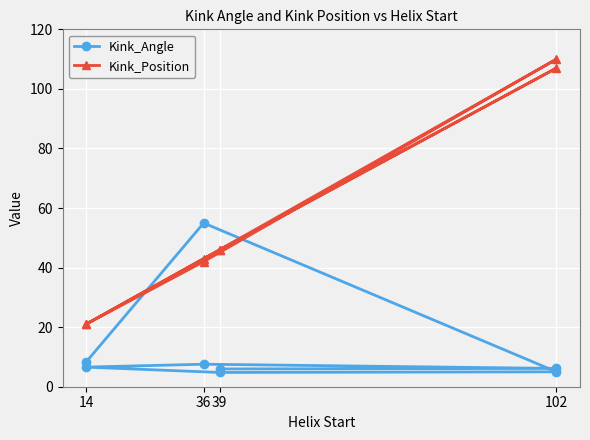

Where is the first local minimum for Kink_Position?

14